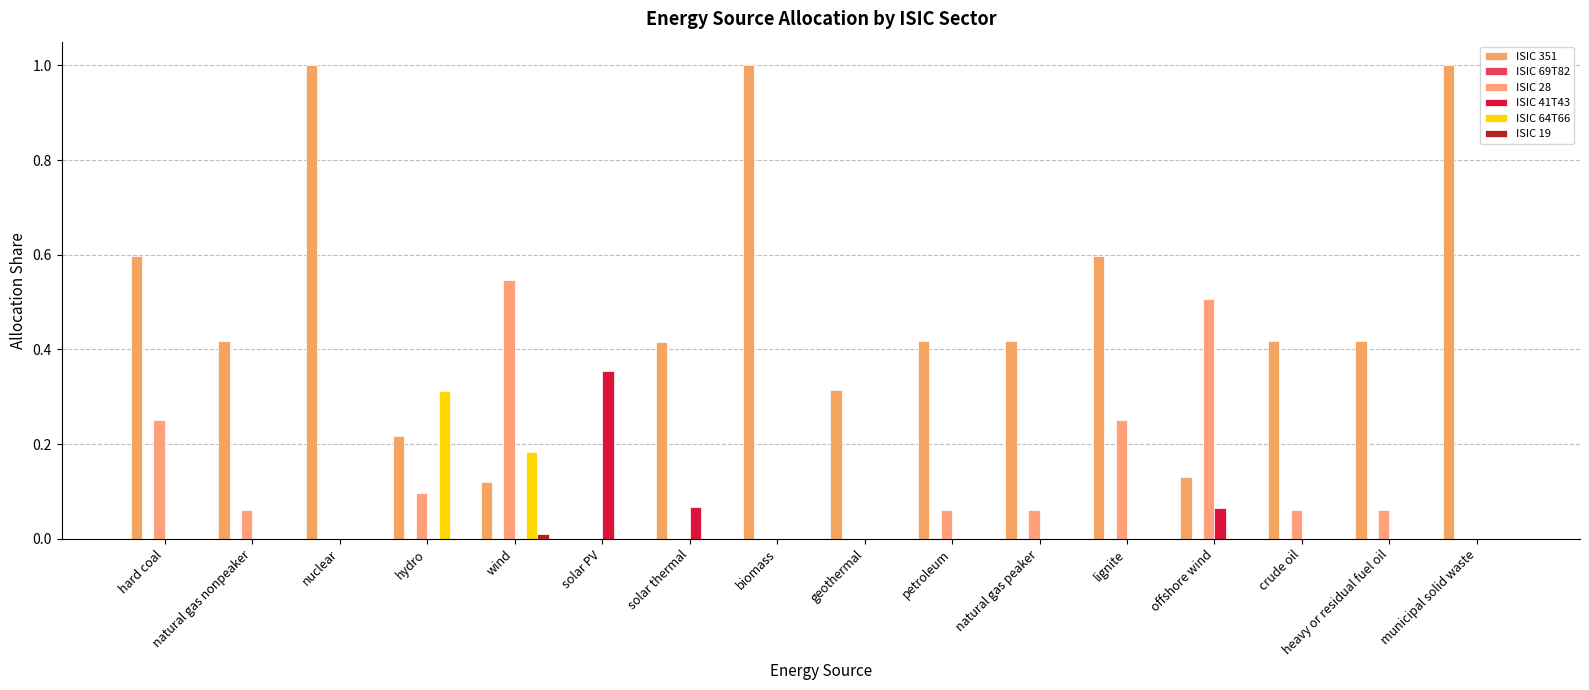

What is the greatest value displayed?

1.0